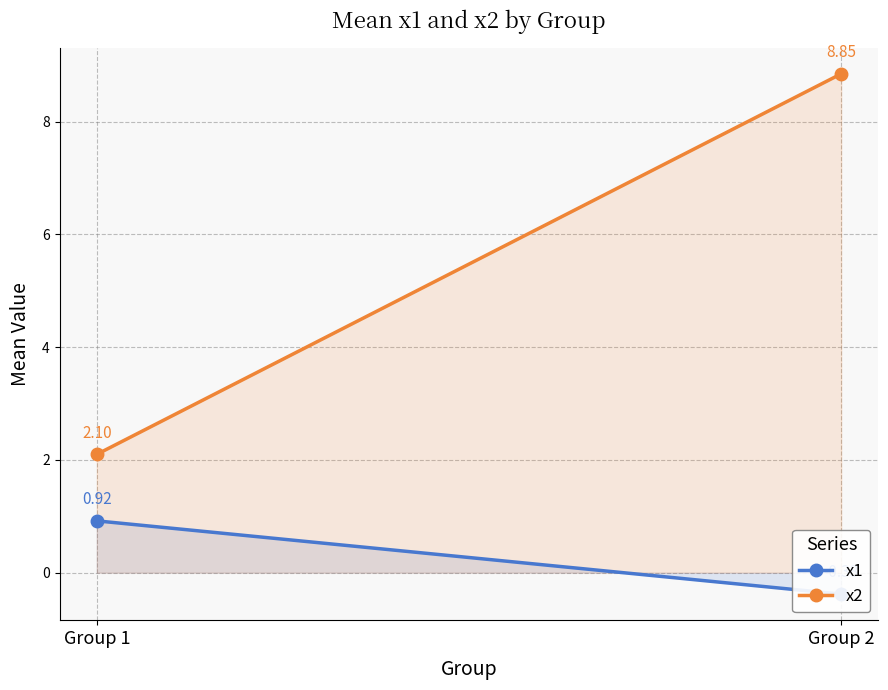

What is the difference between the highest and lowest values at Group 1?

1.2